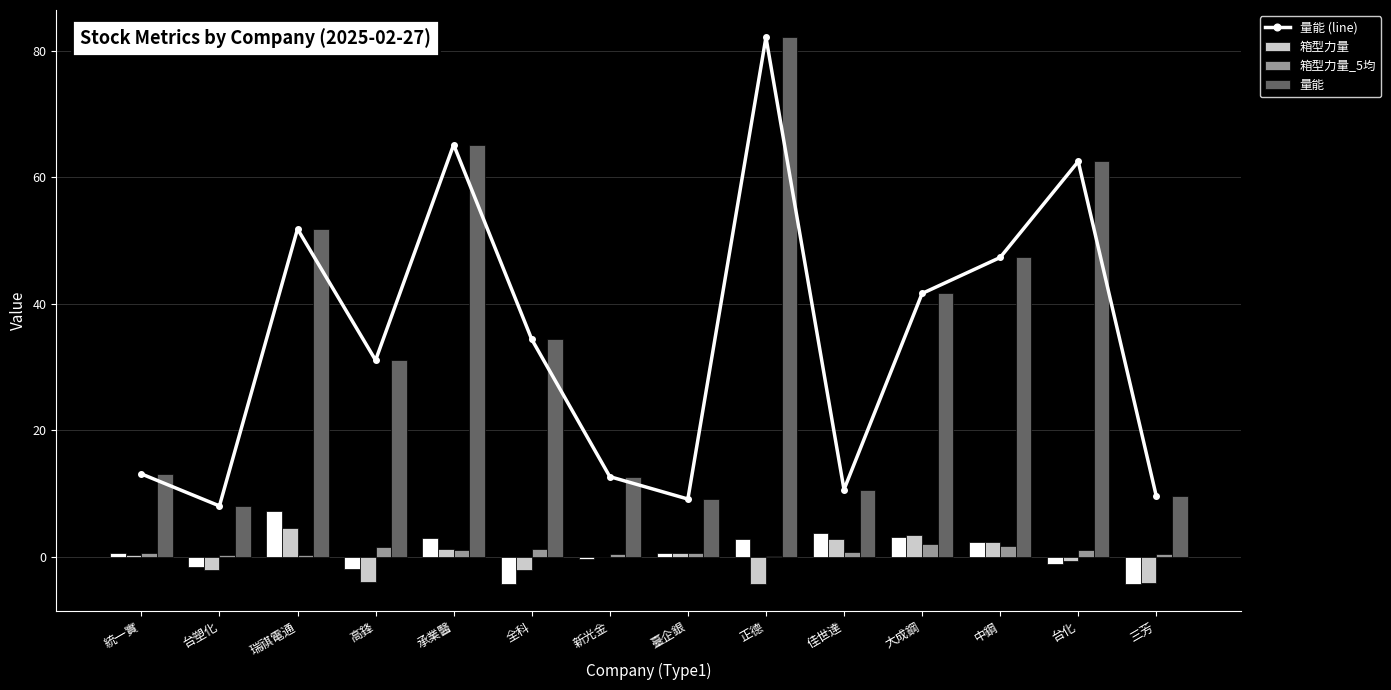

Which label corresponds to the smallest value in the chart?

正德